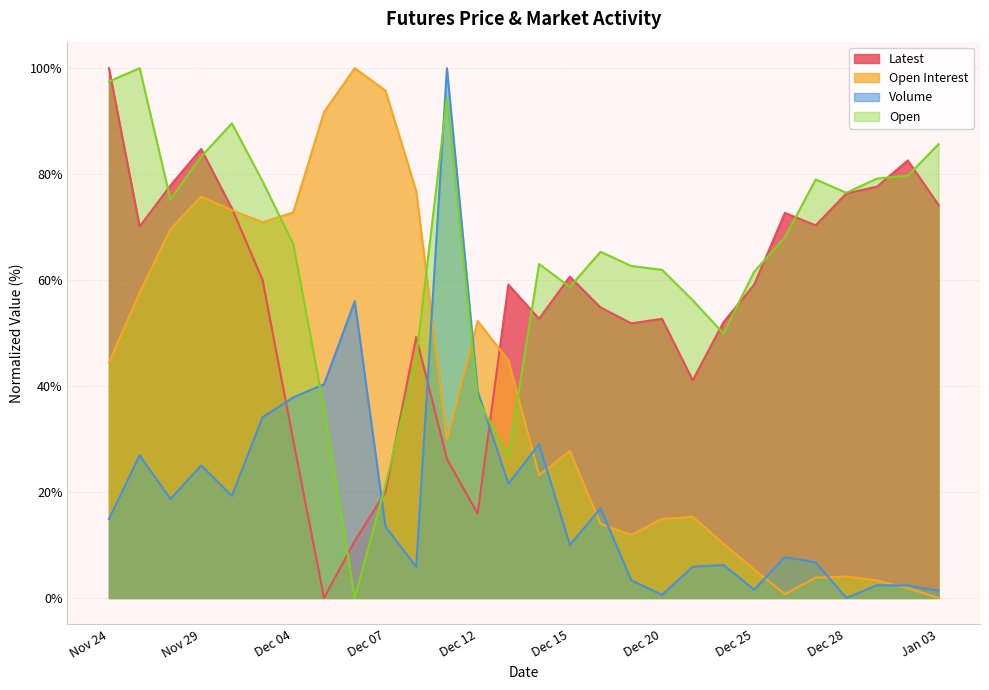

Does the chart display data point markers on the line(s)?

No